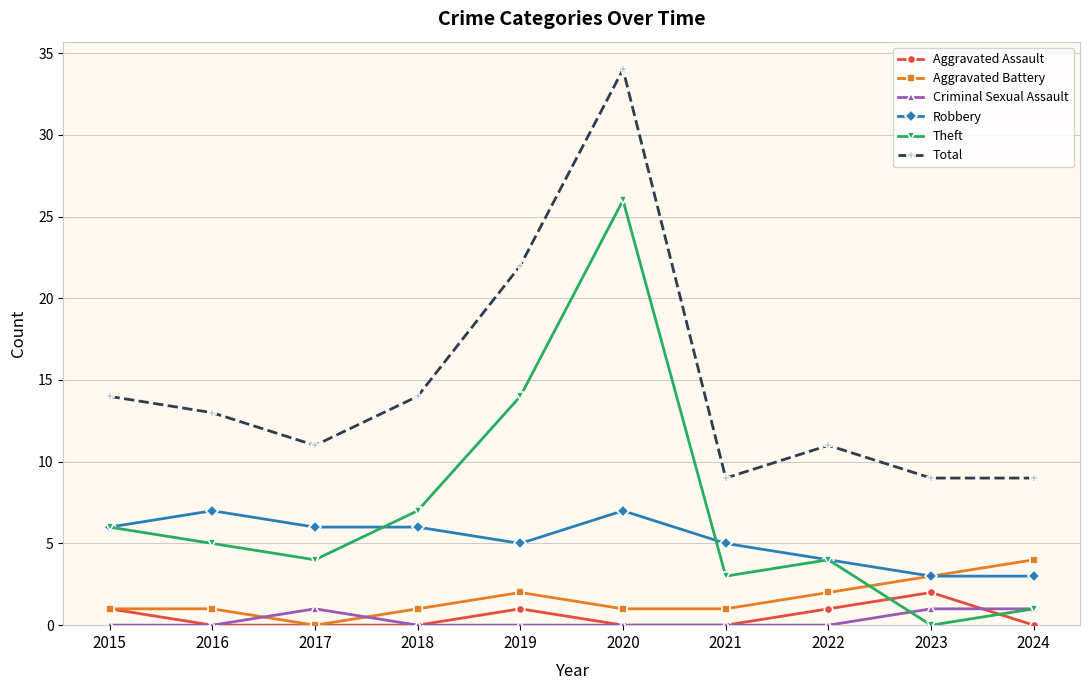

At which label does Total first exceed 13?

2015